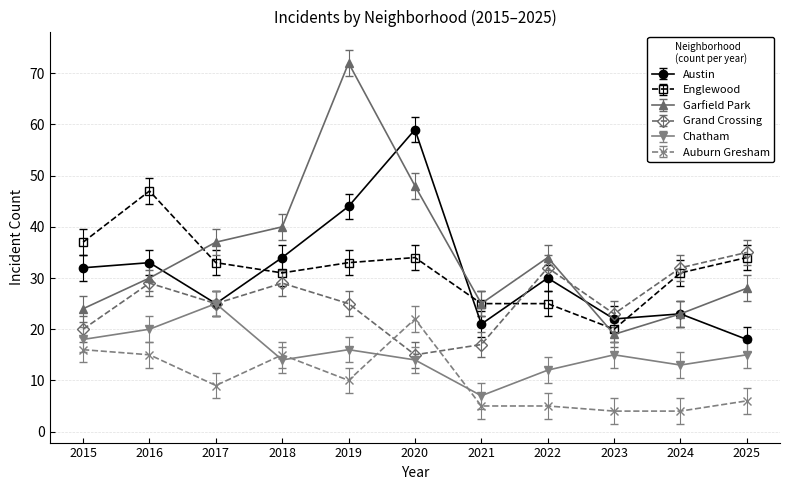

What is the smallest value displayed?

4